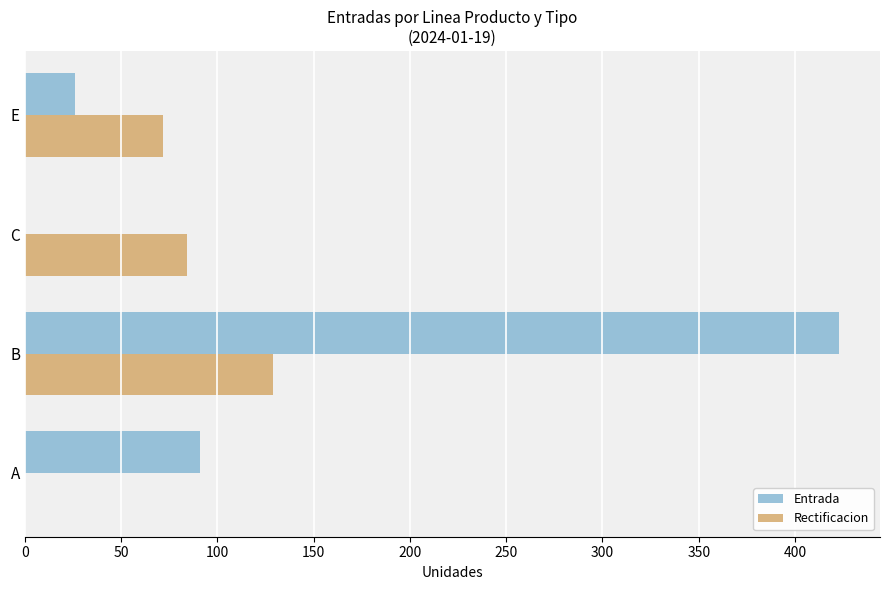

What is the total value across all series at A?

91